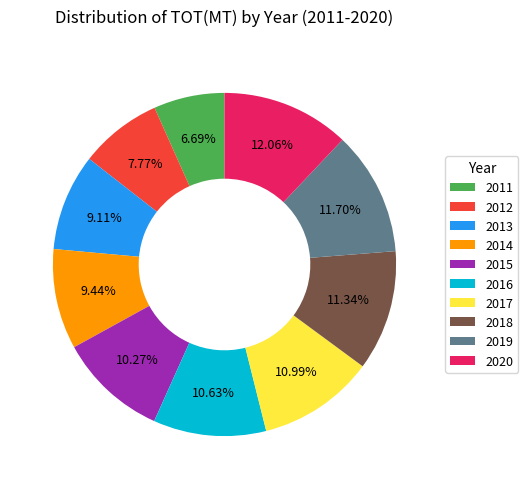

Do 2013 and 2018 together represent more than half of the pie?

No